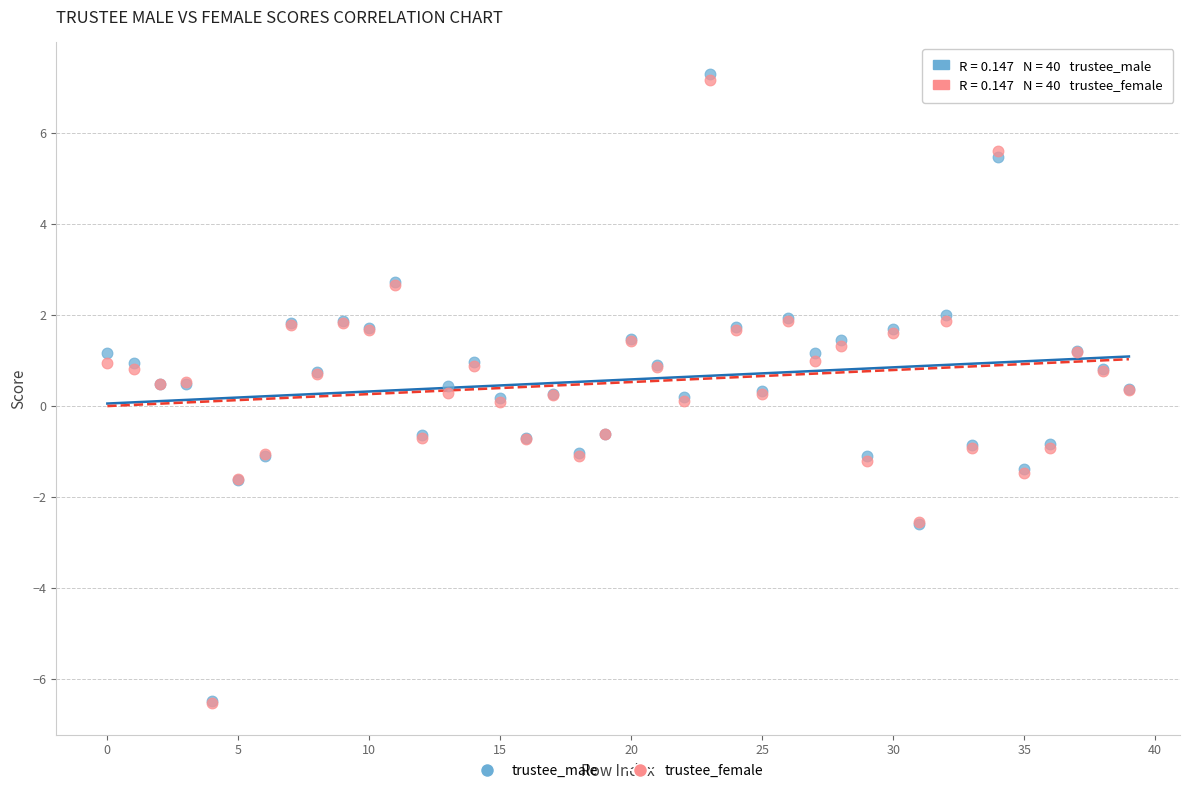

Which series contains the highest Y value?

trustee_male